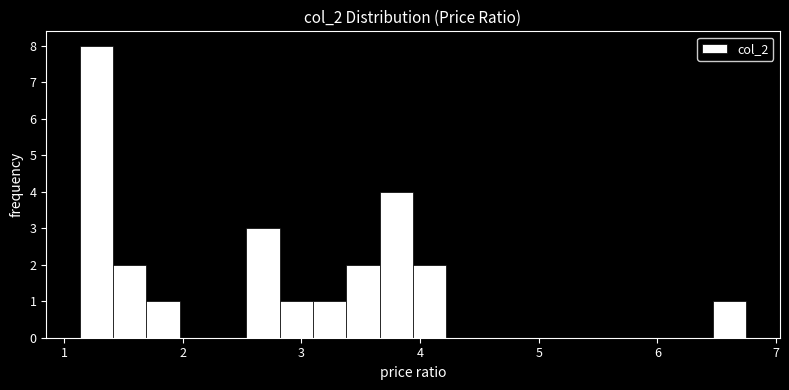

Around what value on the x-axis is the tallest bar? Give the approximate position of its centre, as read against the axis.

1.3